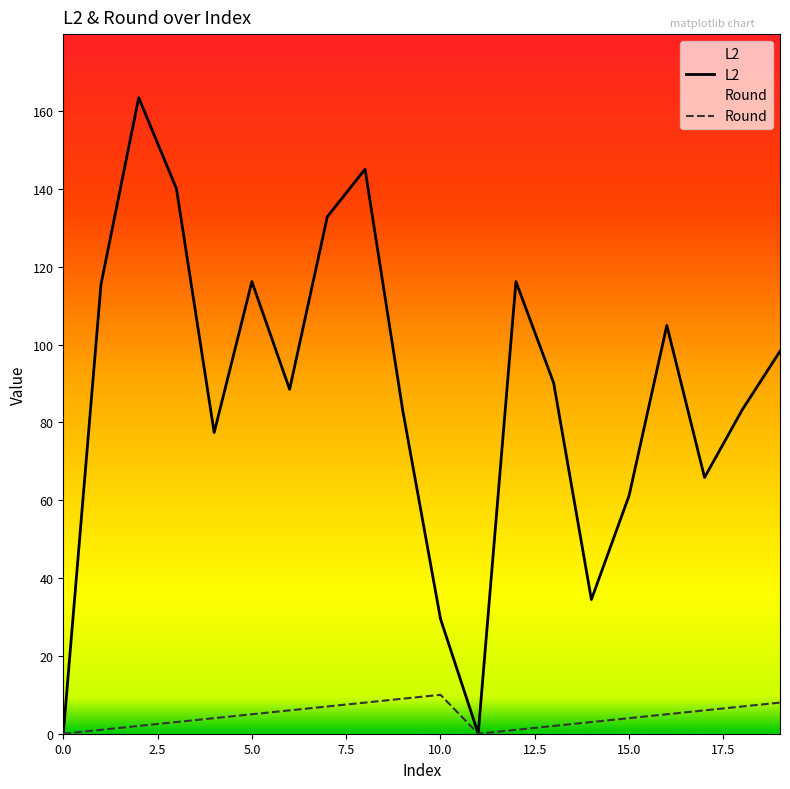

List the series in order of their overall mean, lowest first.

Round, L2